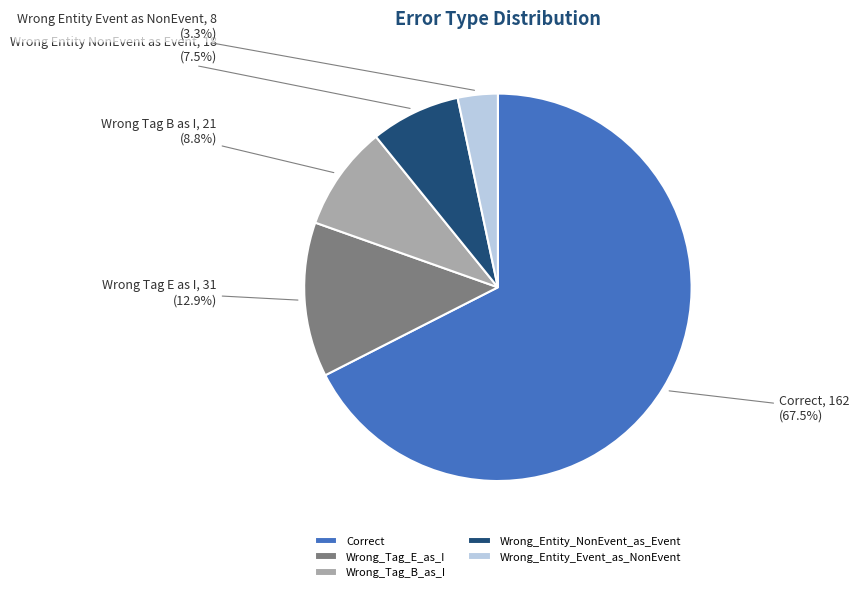

Rank the categories by value from lowest to highest.

Wrong_Entity_Event_as_NonEvent, Wrong_Entity_NonEvent_as_Event, Wrong_Tag_B_as_I, Wrong_Tag_E_as_I, Correct